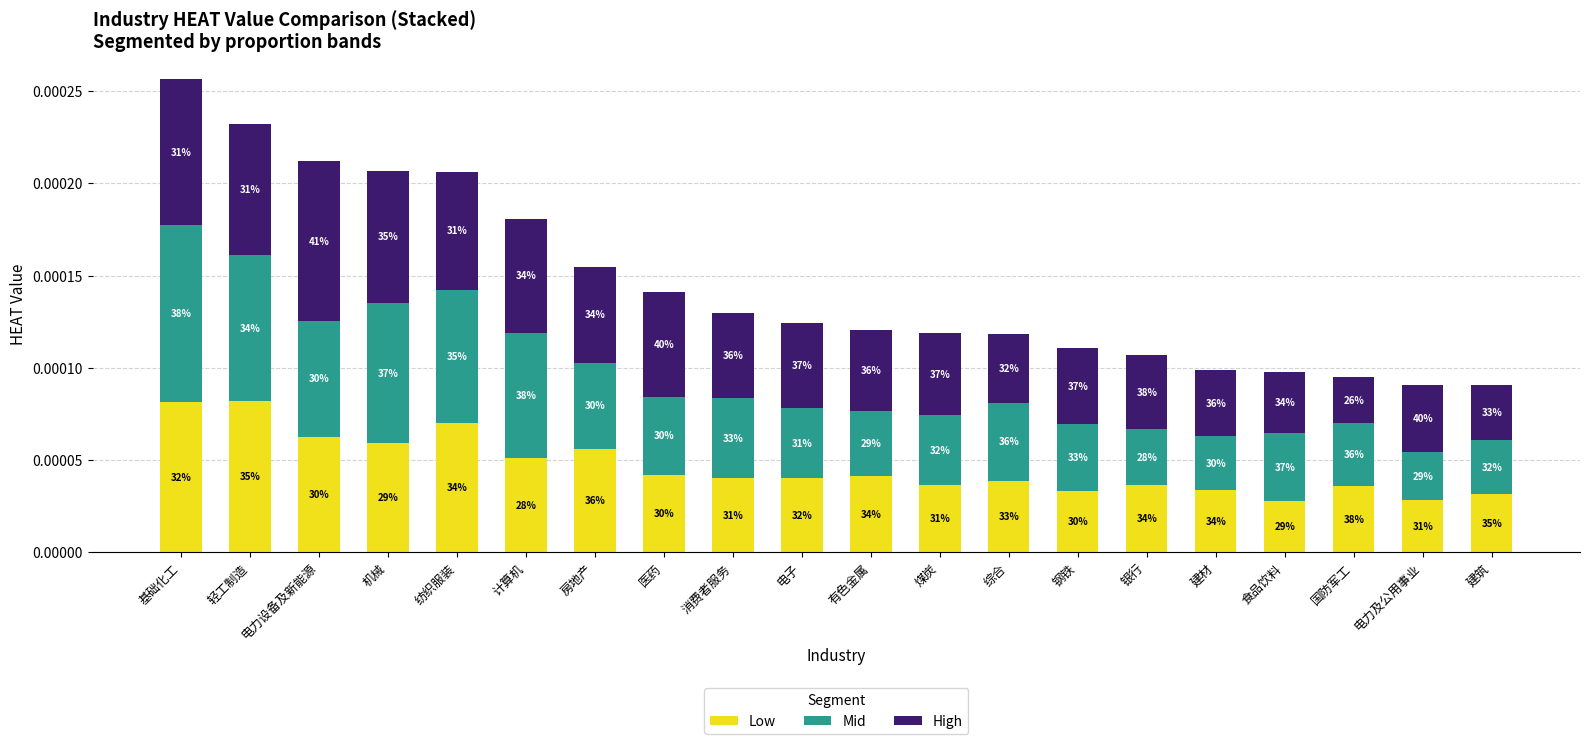

What are all the series names shown in the legend?

Low, Mid, High